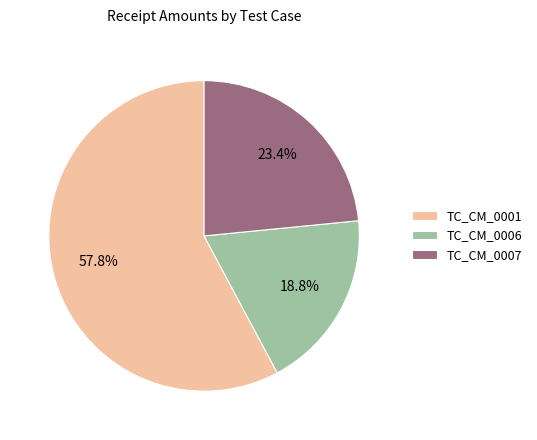

Does any single category account for the majority?

Yes